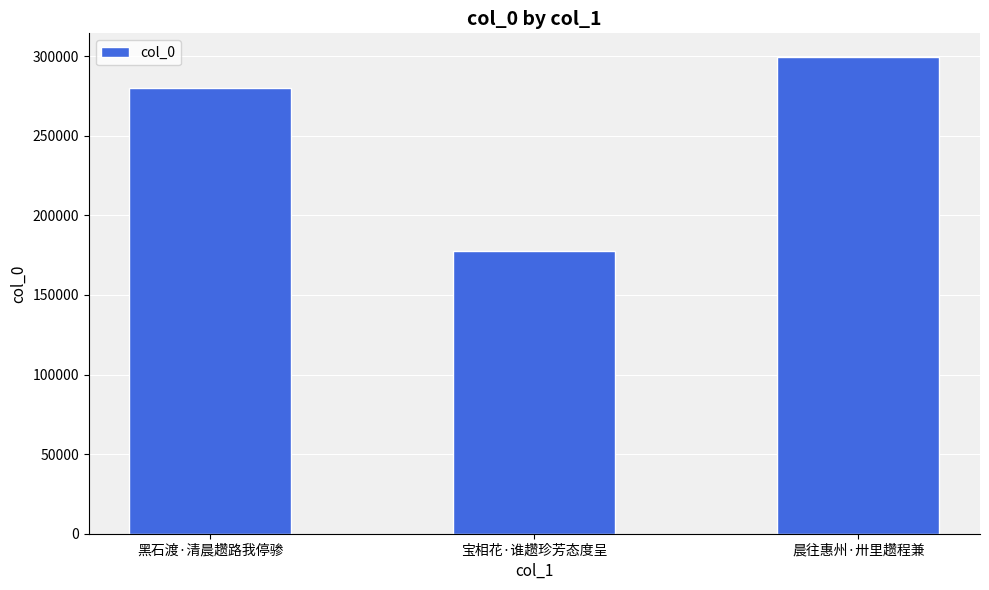

What is the change in value from 黑石渡·清晨趱路我停骖 to 宝相花·谁趱珍芳态度呈?

-102410